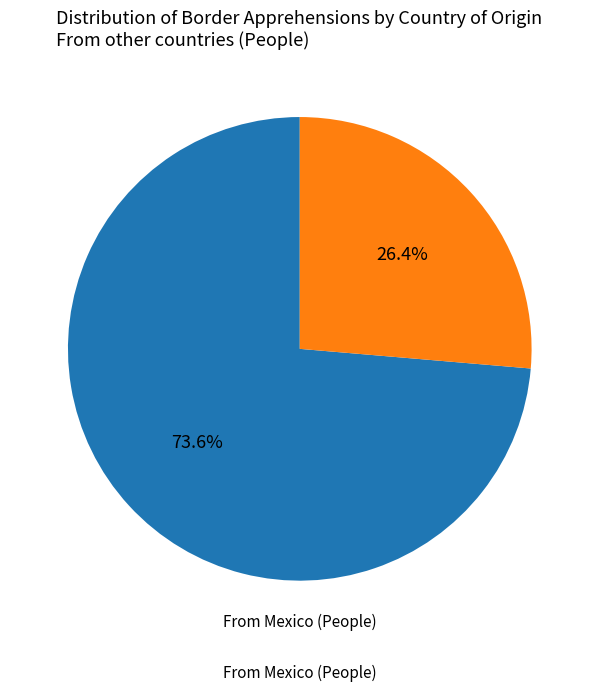

To the nearest percent, what is the difference between the largest and smallest slice percentages?

47%